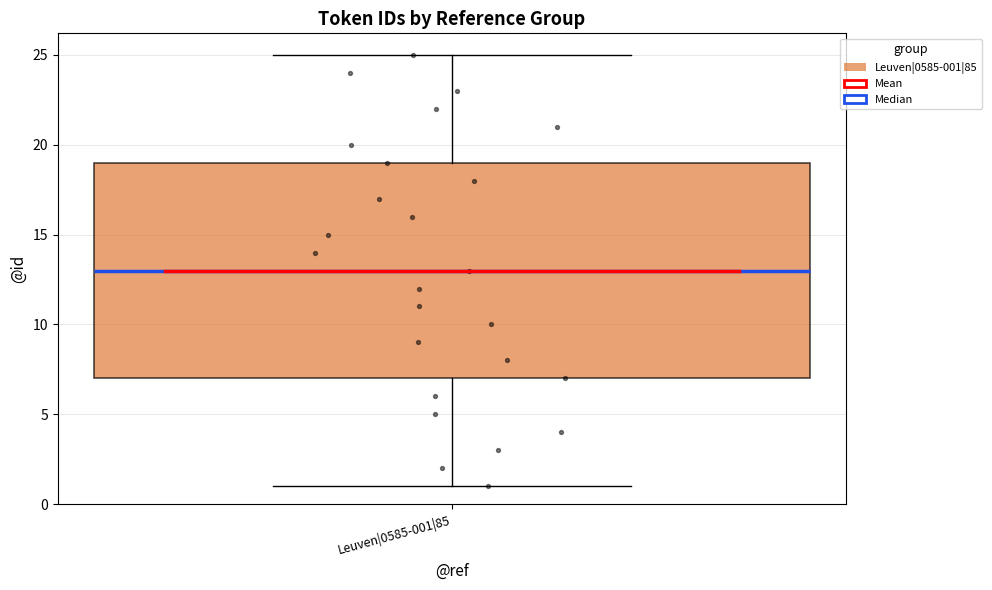

Read this box plot against the y-axis: the position of the median line, the range covered by the box, and the ends of both whiskers. The values are not printed on the chart, so give them approximately, as read against the axis.

median 13, box 7 to 19, whiskers 1 to 25